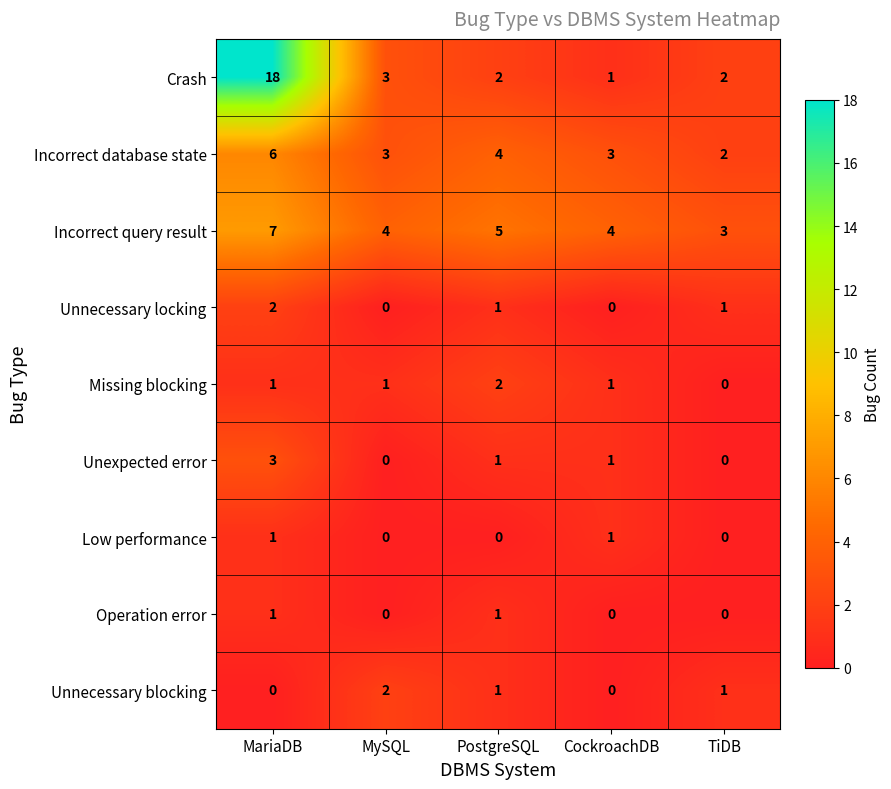

The Unnecessary locking series shows 0 at CockroachDB. True or false?

True